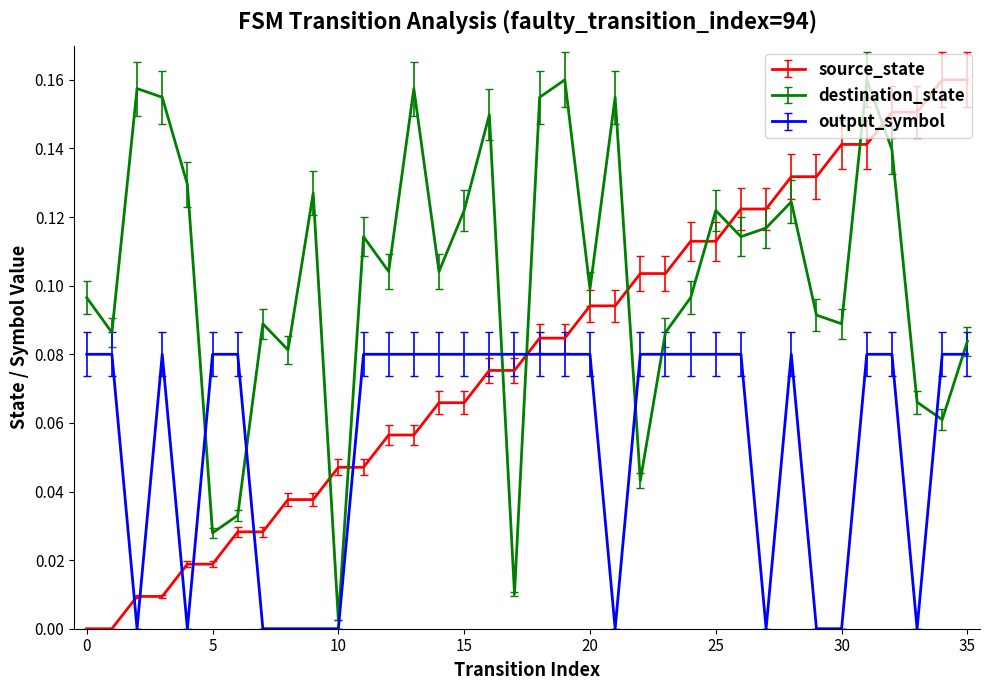

True or false: source_state and destination_state cross at least once.

True